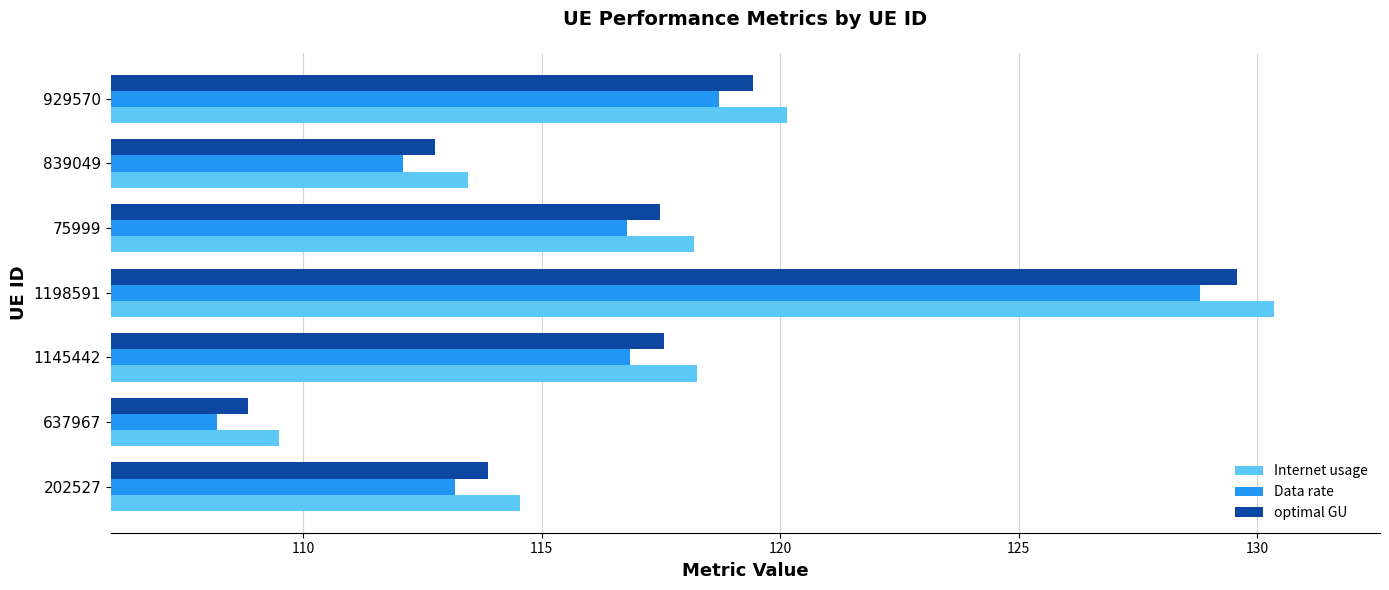

How many categories are shown in the chart?

7